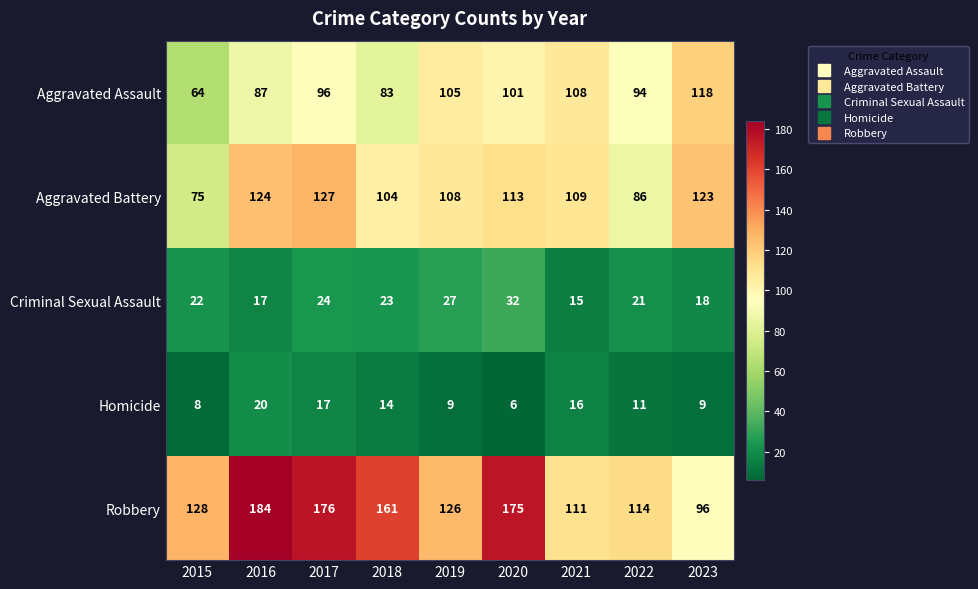

What is the spread (max minus min) of values at 2020?

169